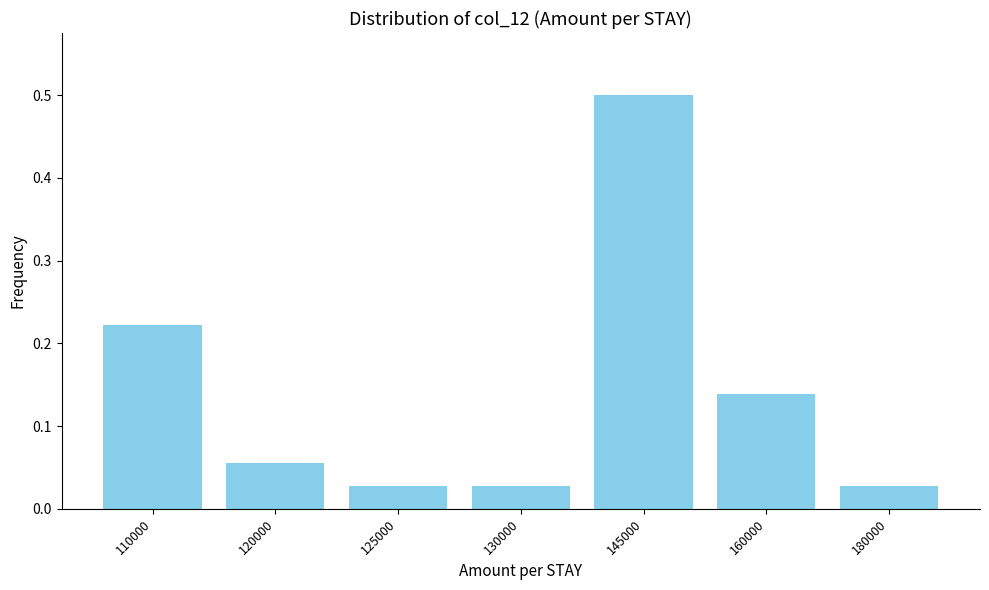

Between 110000 and 125000, which is larger?

110000